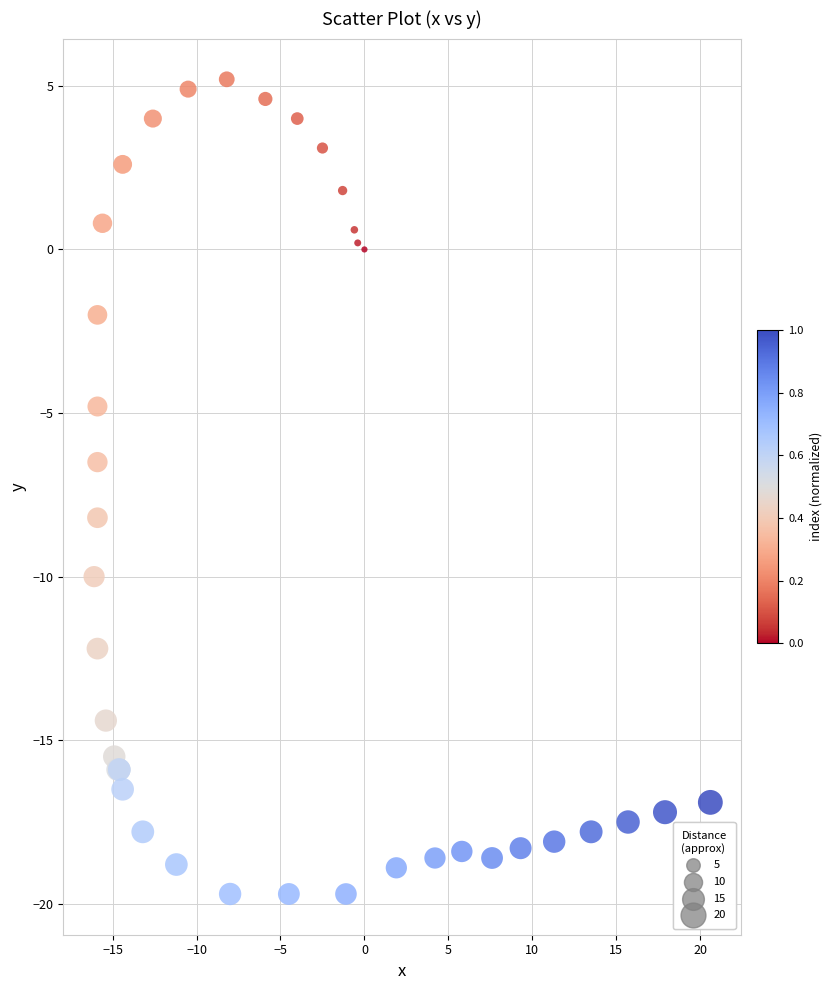

What Y value in the scatter plot is closest to -7?

-6.5